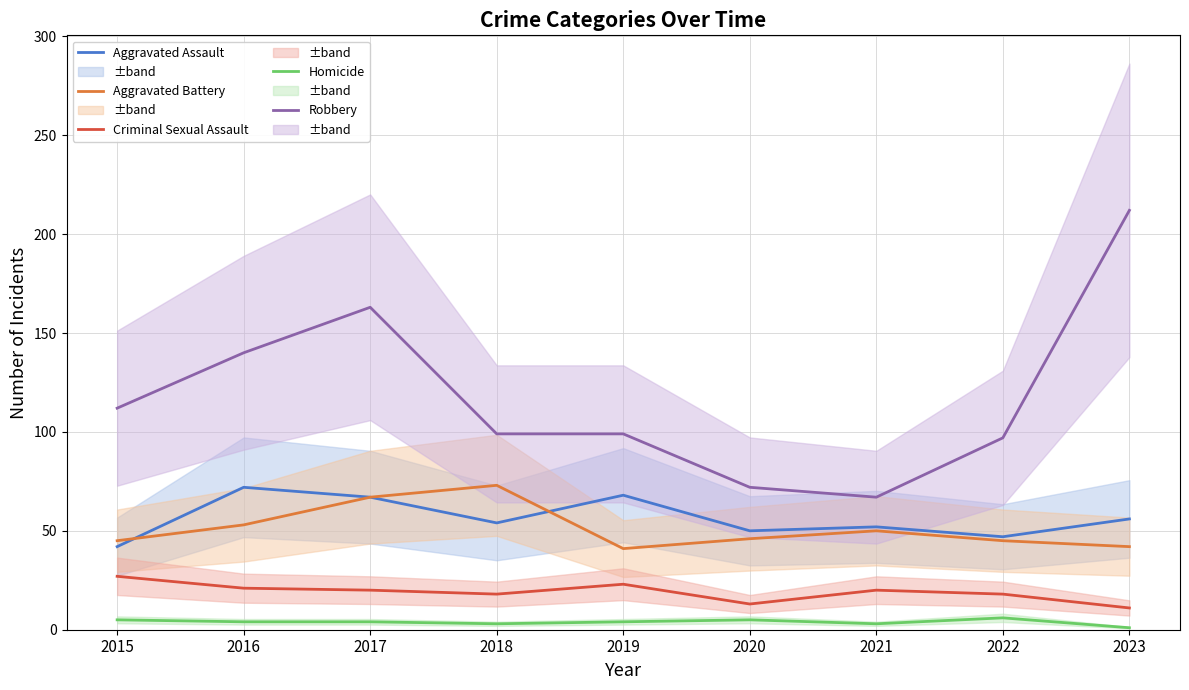

What value does the Aggravated Battery series have at 2018?

73